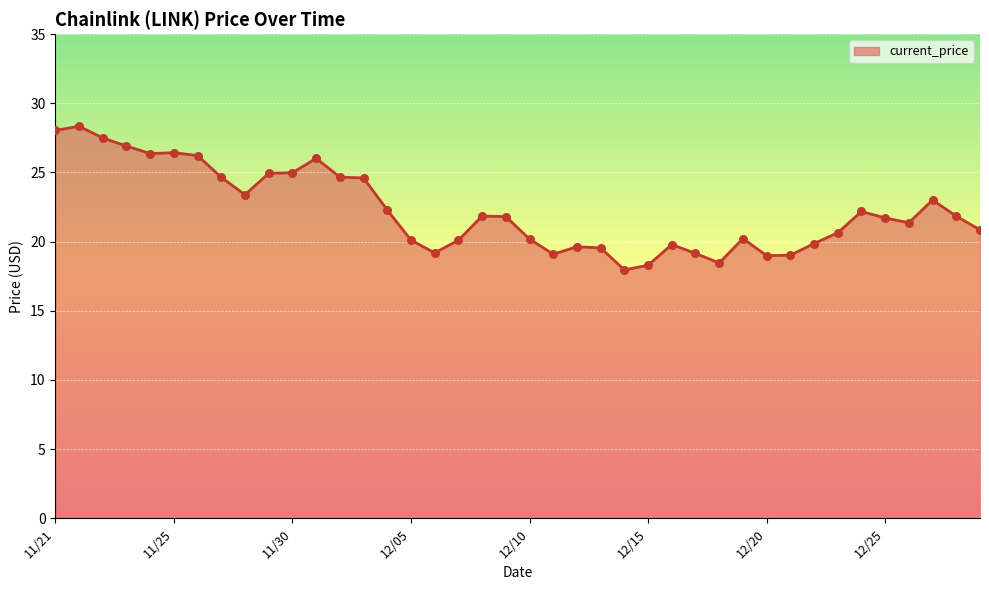

What is the maximum value shown in the chart?

28.3